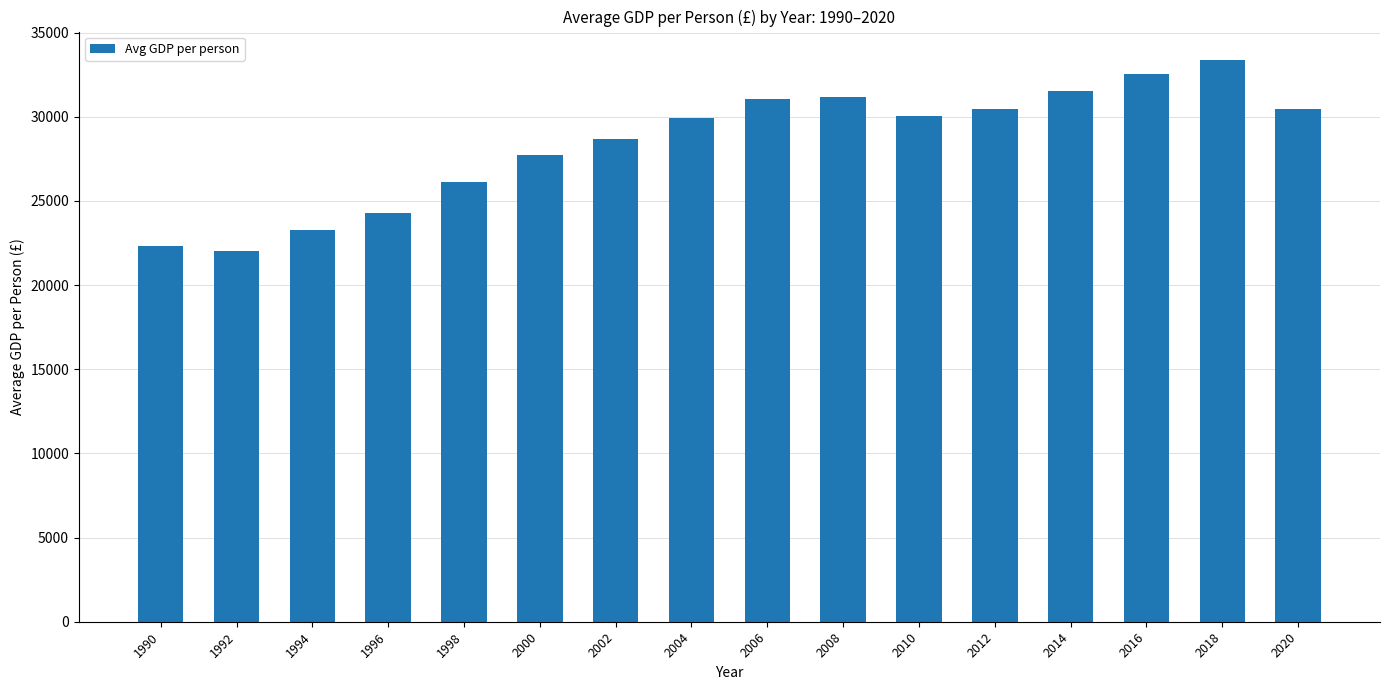

What is the value of the 15th bar from the left?

33389